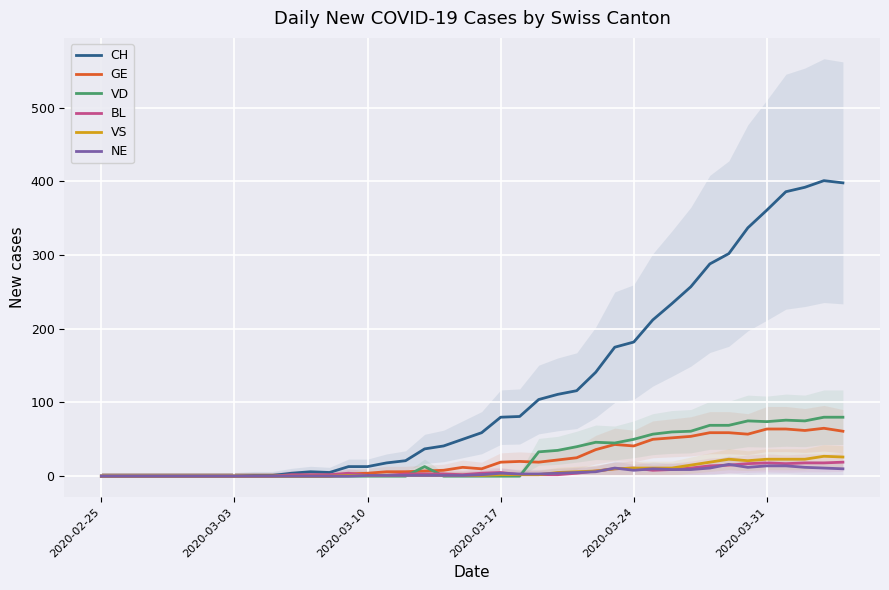

True or false: CH and VD cross at least once.

False